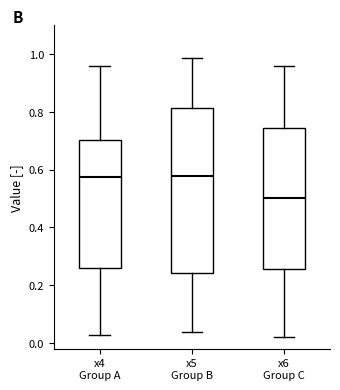

Which box has the lowest median line?

x6 Group C